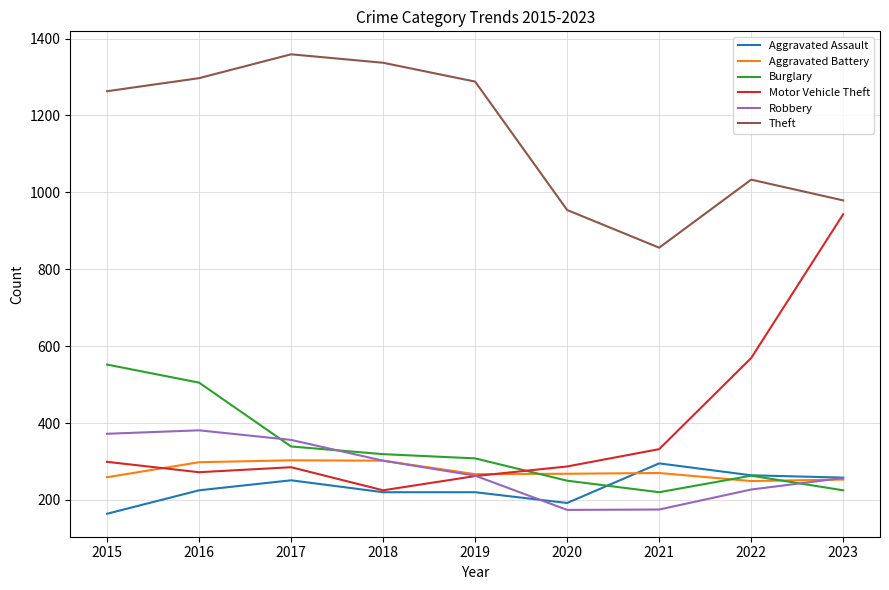

Is the value of Aggravated Battery at 2020 greater than the value of Theft at 2016?

No